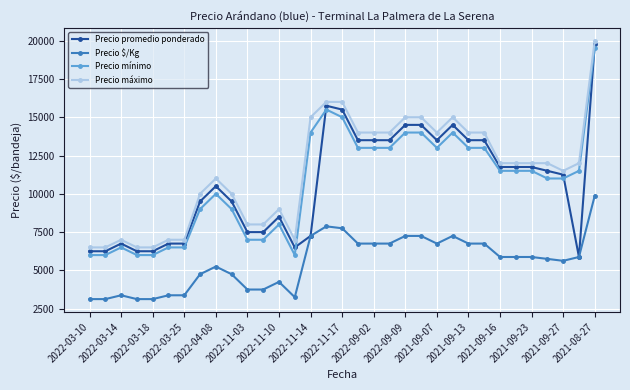

What is the lowest value of the Precio mínimo series?

6000